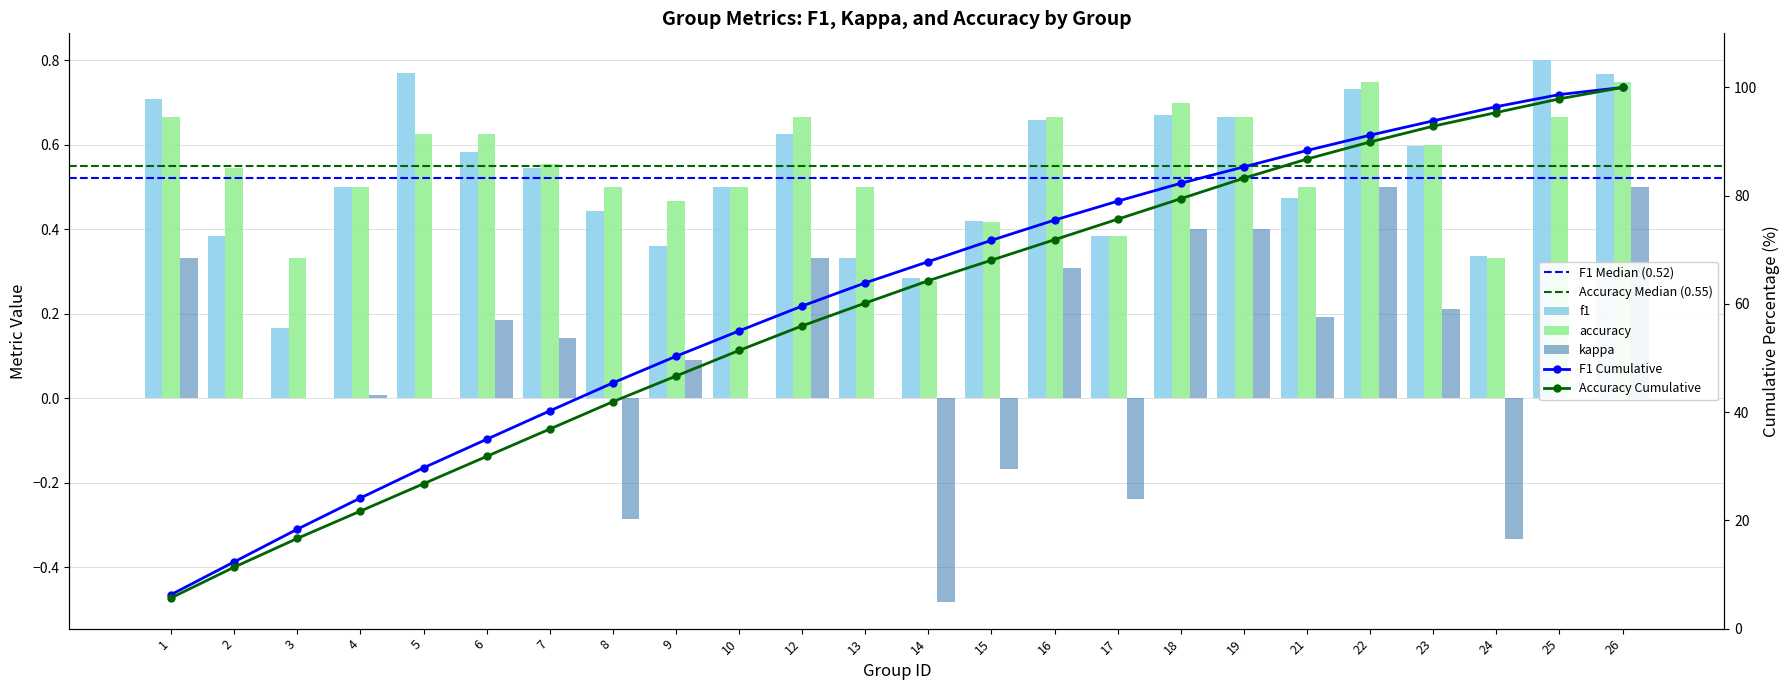

Is it true that f1 equals 0.5 at 1?

False